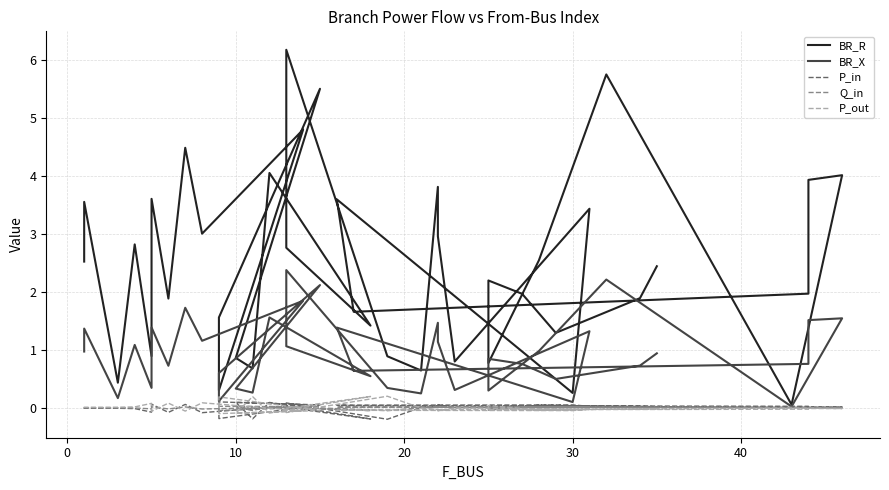

How many interior local valleys does the BR_R series have?

14